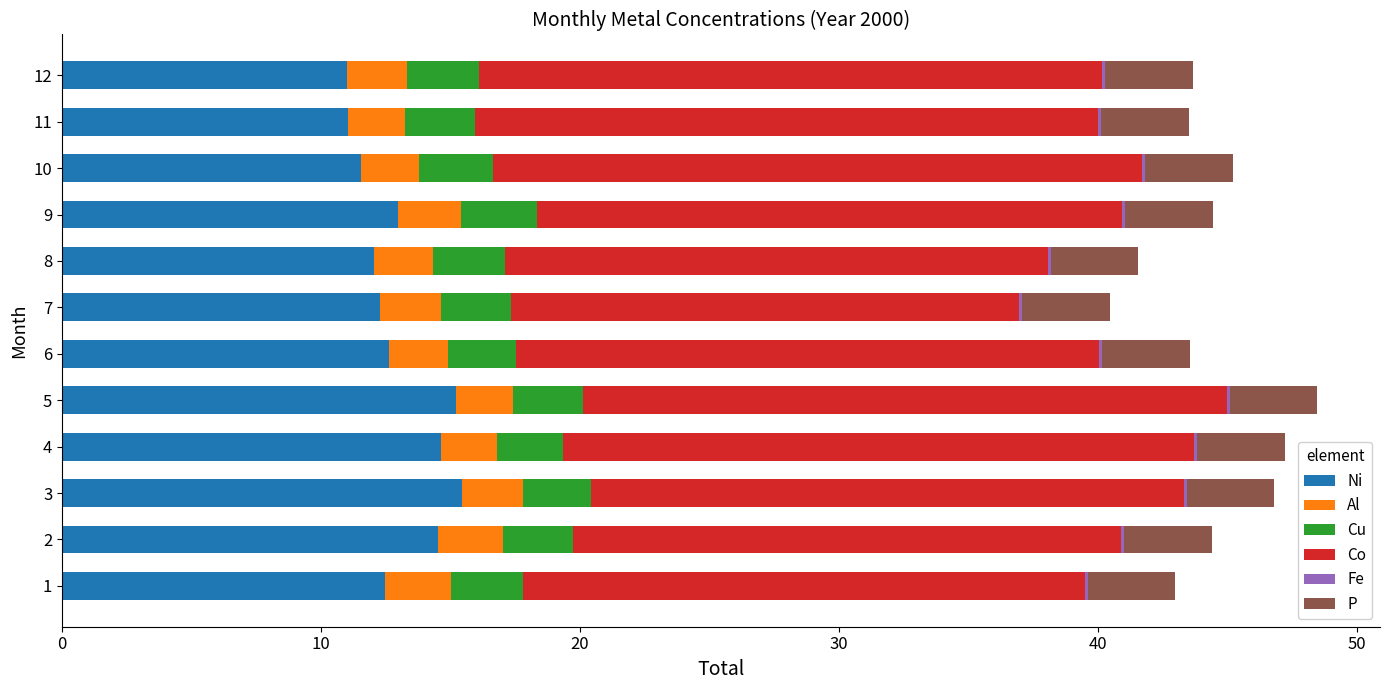

True or false: Ni has a value of 11.0 at 12.

True